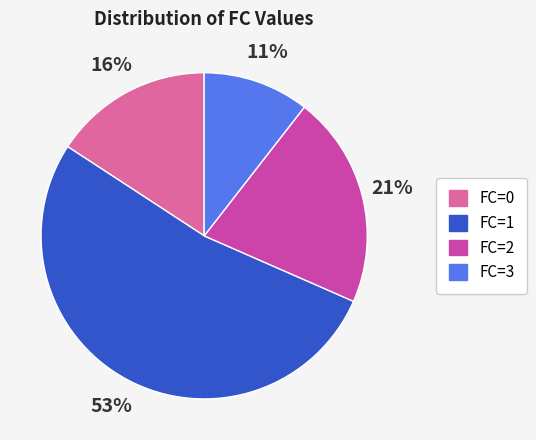

Rank the categories by value from highest to lowest.

FC=1, FC=2, FC=0, FC=3